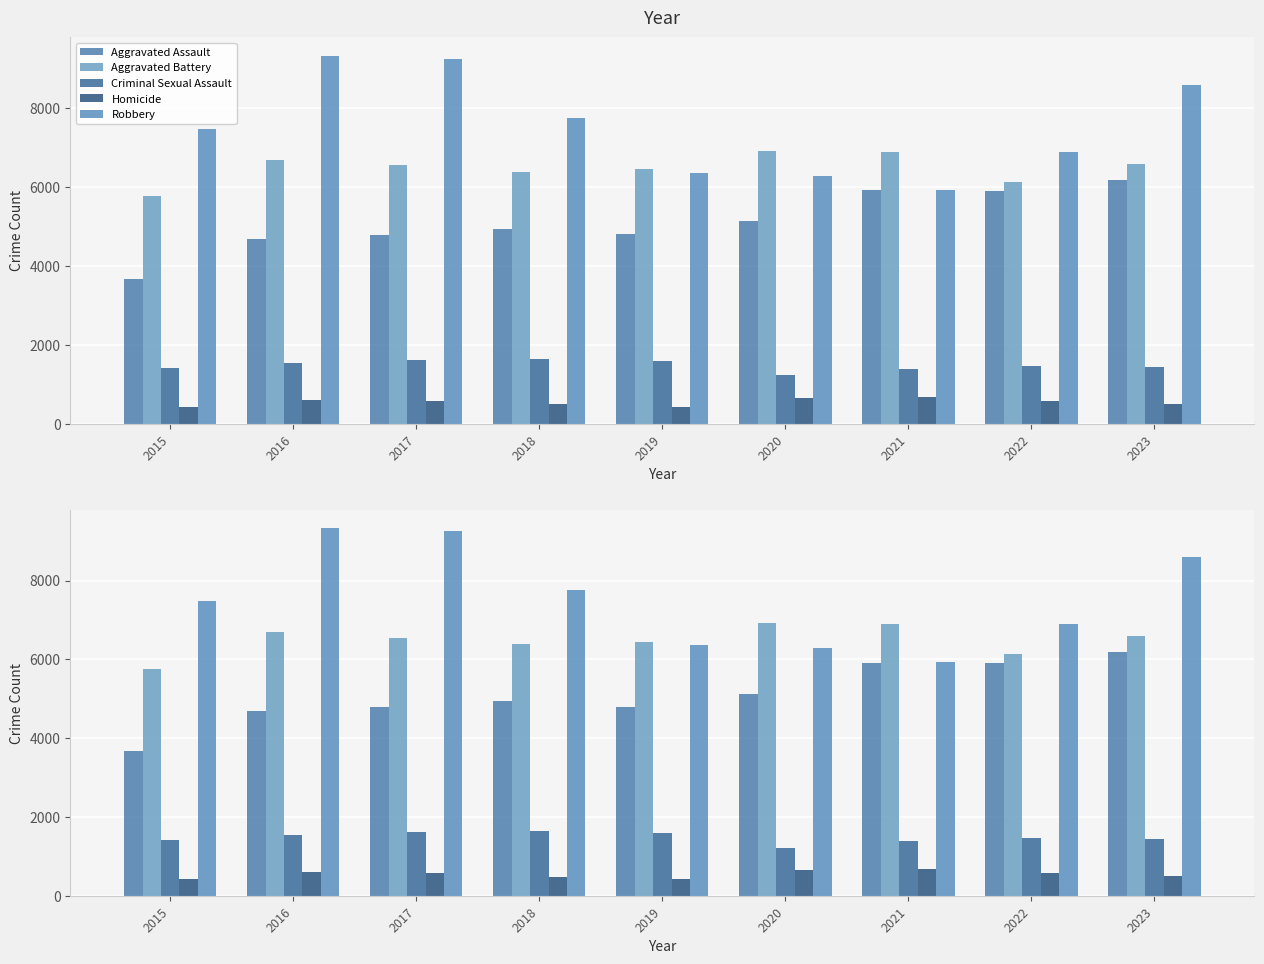

At 2022, list the series in order from smallest to largest.

Homicide, Criminal Sexual Assault, Aggravated Assault, Aggravated Battery, Robbery